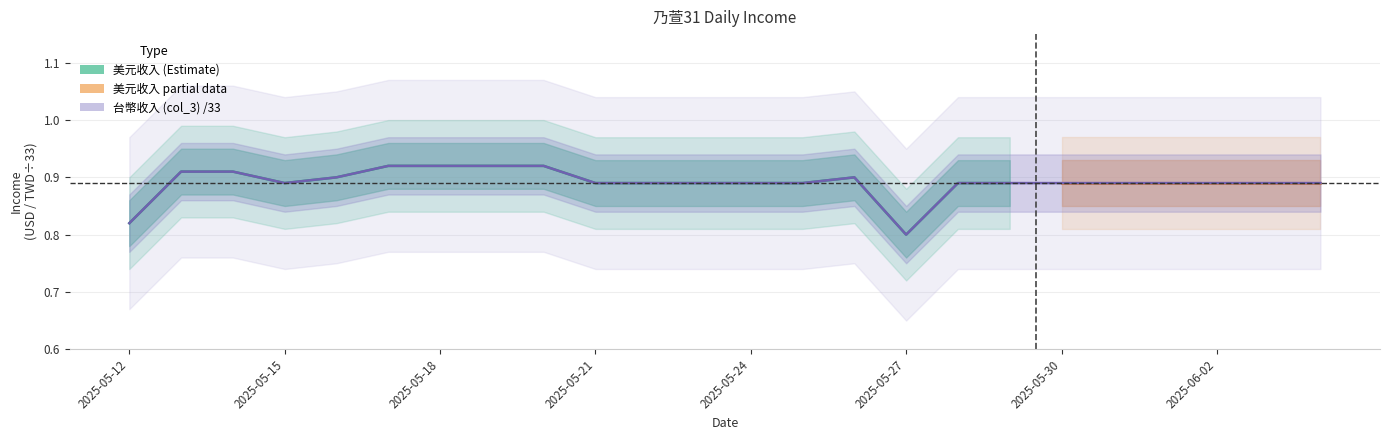

List the labels in order of value, largest first.

2025-05-17, 2025-05-18, 2025-05-19, 2025-05-20, 2025-05-13, 2025-05-14, 2025-05-16, 2025-05-26, 2025-05-15, 2025-05-21, 2025-05-22, 2025-05-23, 2025-05-24, 2025-05-25, 2025-05-28, 2025-05-29, 2025-05-30, 2025-05-31, 2025-06-01, 2025-06-02, 2025-06-03, 2025-06-04, 2025-05-12, 2025-05-27